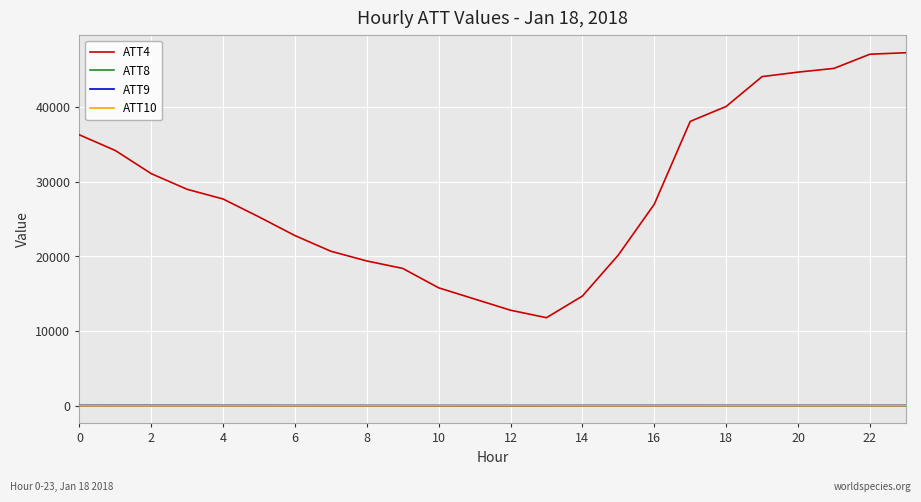

True or false: ATT8 and ATT4 cross at least once.

False